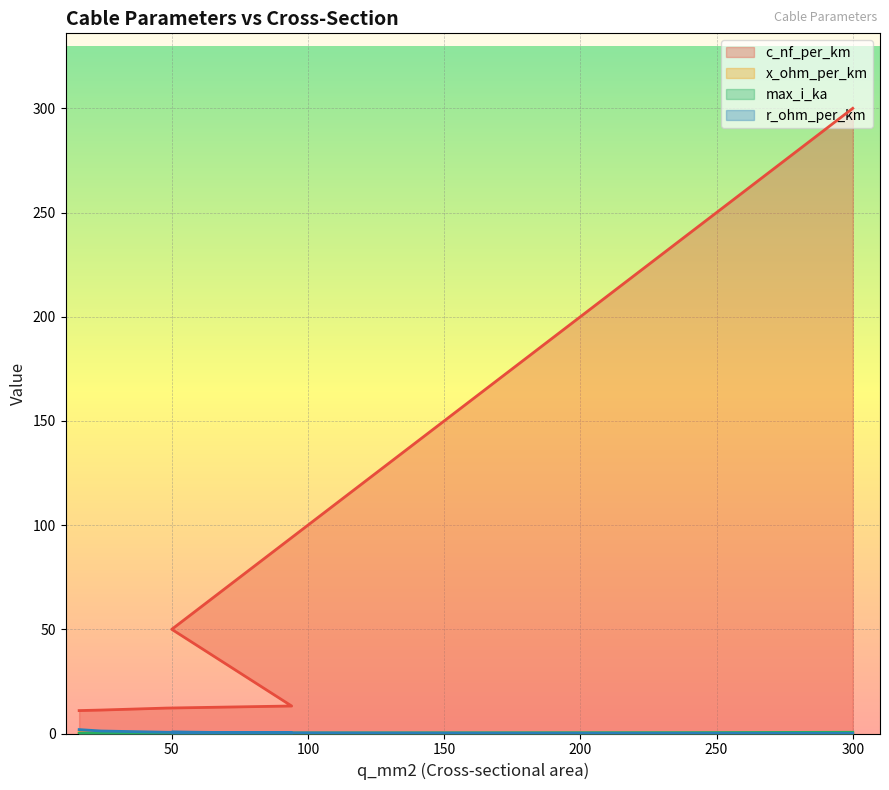

Reading left to right, extract all data points from this chart.

c_nf_per_km: 11.0	11.2	12.2	13.2	50.0	95.0	120.0	150.0	185.0	240.0	300.0
x_ohm_per_km: 0.3	0.3	0.3	0.3	0.1	0.1	0.1	0.1	0.1	0.1	0.1
max_i_ka: 0.1	0.1	0.2	0.3	0.1	0.2	0.3	0.3	0.4	0.4	0.6
r_ohm_per_km: 1.9	1.2	0.6	0.3	0.6	0.3	0.3	0.2	0.2	0.1	0.1